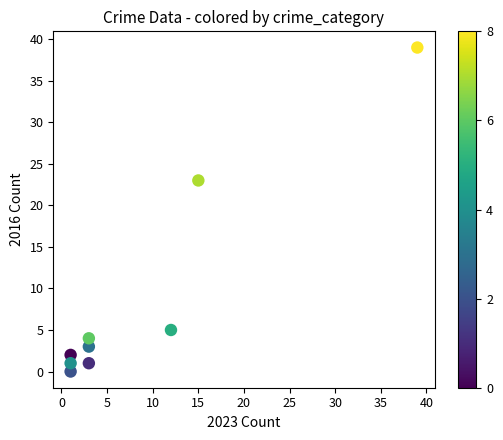

What is the average Y value?

9